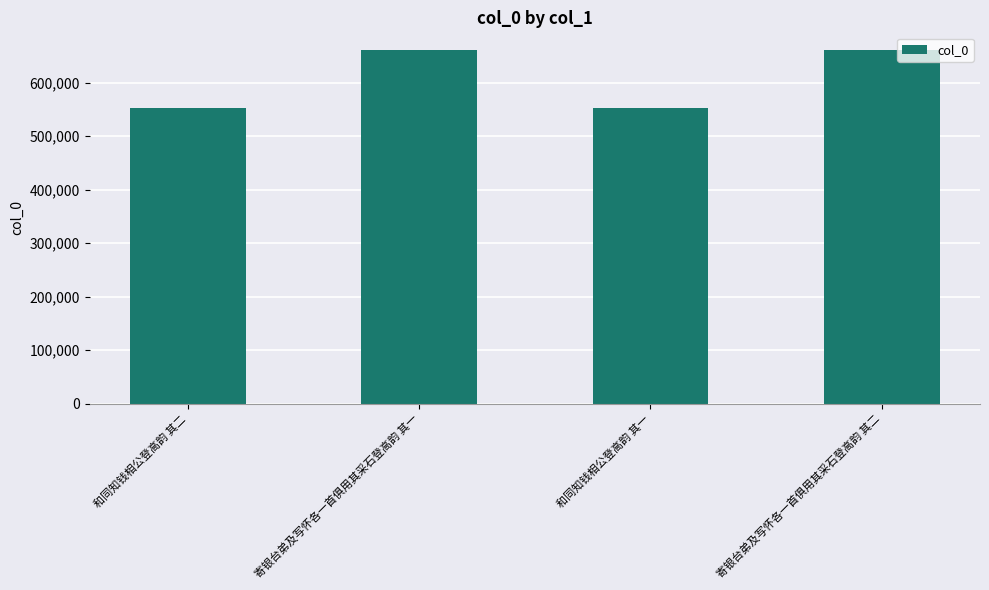

How many bars are there in total?

4